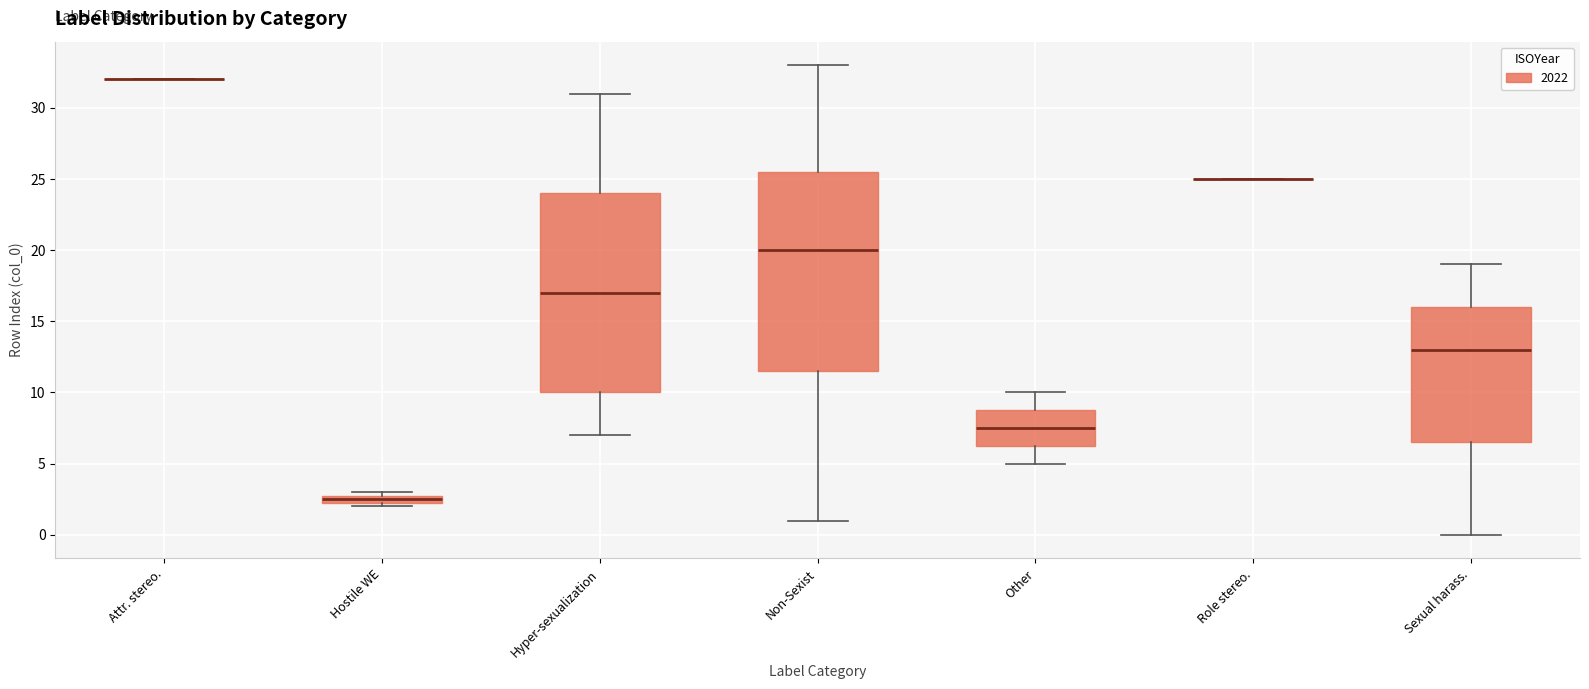

Where is the lower edge of the box for Other on the y-axis? The values are not printed on the chart, so give them approximately, as read against the axis.

6.5